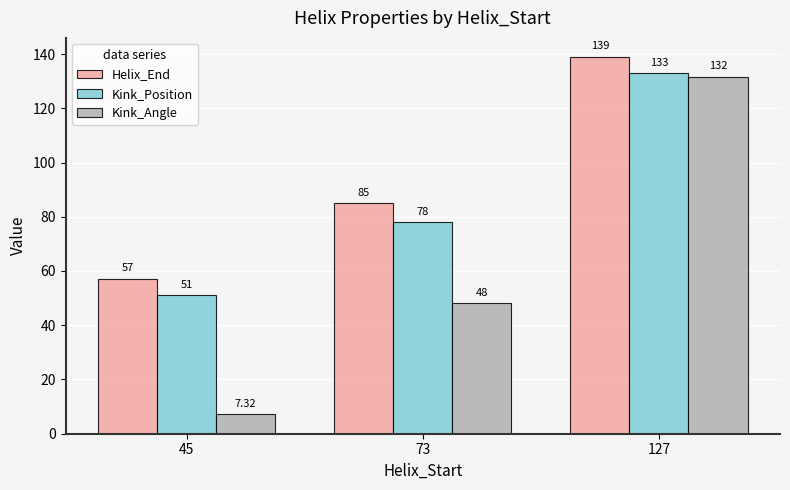

At which label is Kink_Angle closest to 69?

73